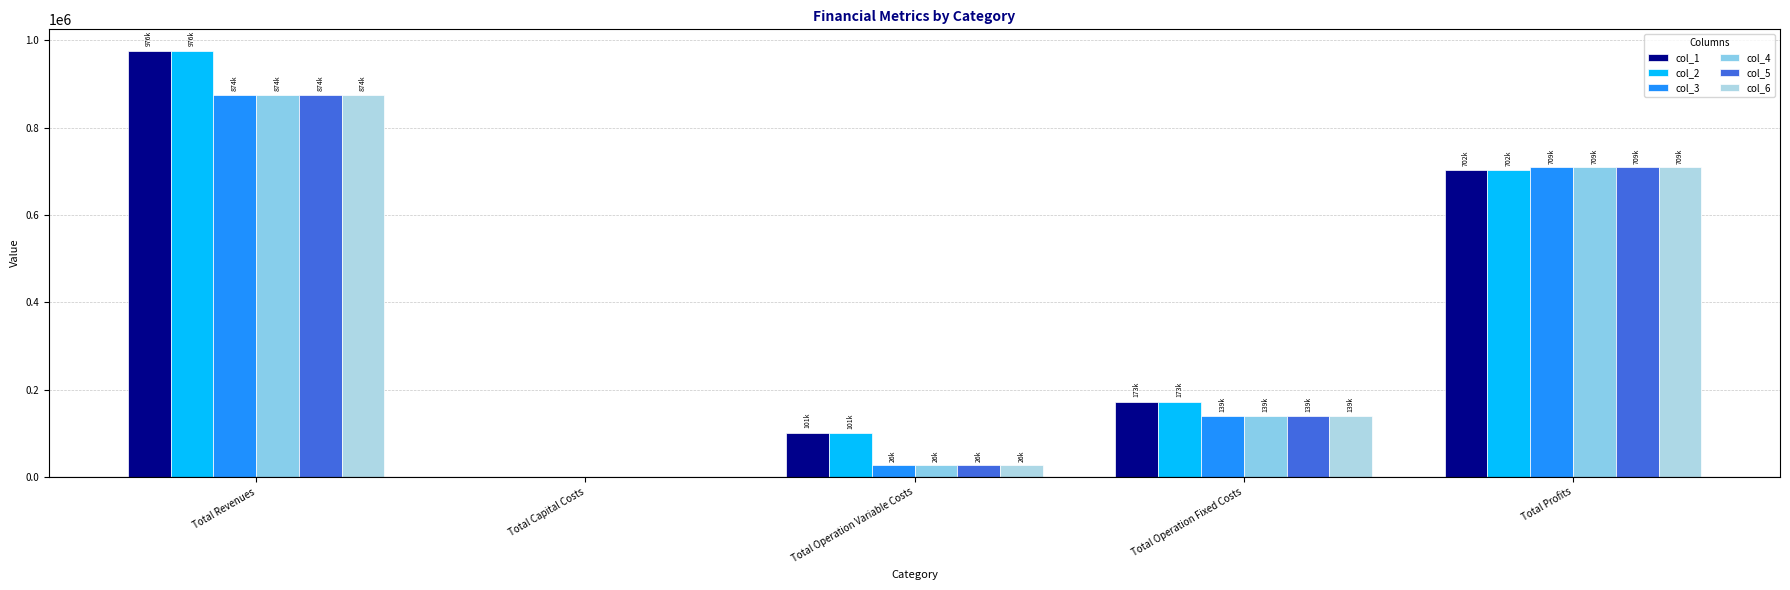

Between Total Capital Costs and Total Operation Fixed Costs, which series saw the biggest shift?

col_1